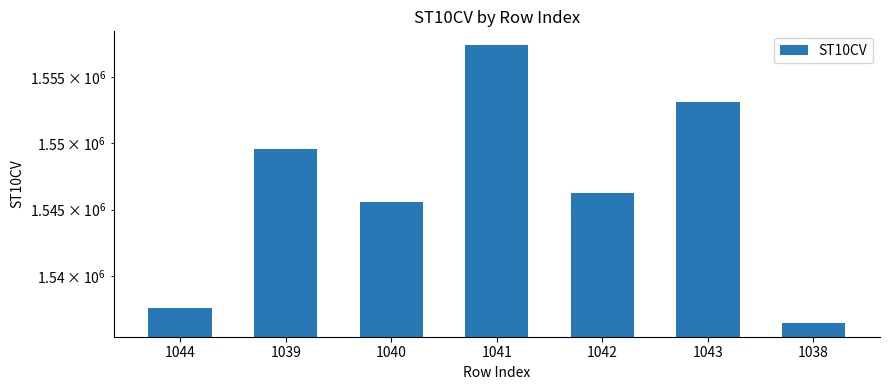

The chart shows a value of 932755 at 1040. True or false?

False